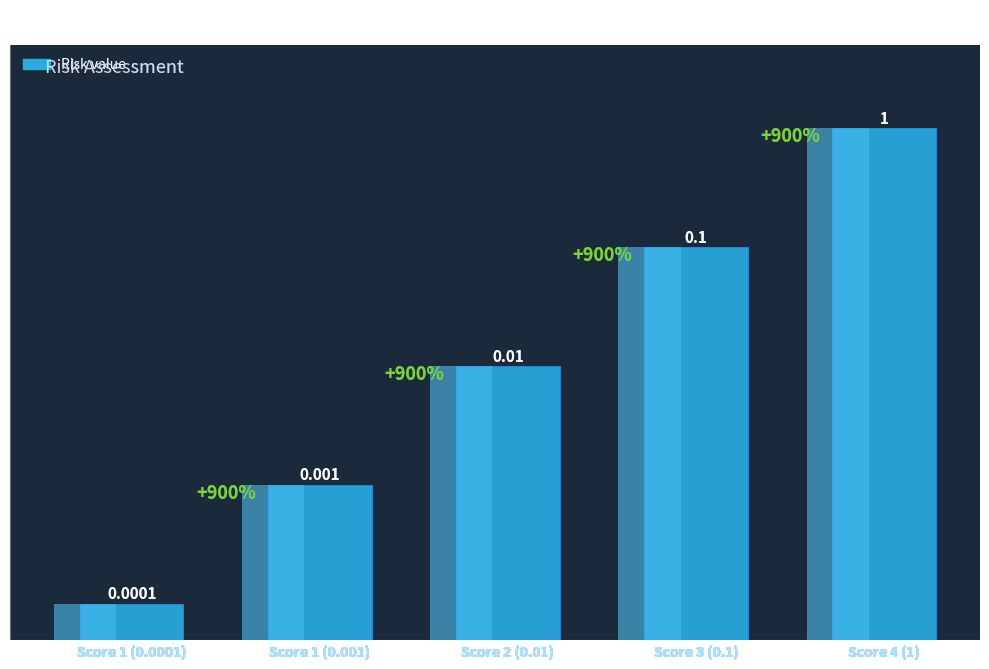

Reading left to right, what are all the values shown in this chart?

Score 1 (0.0001)=0.0	Score 1 (0.001)=0.0	Score 2 (0.01)=0.0	Score 3 (0.1)=0.1	Score 4 (1)=1.0